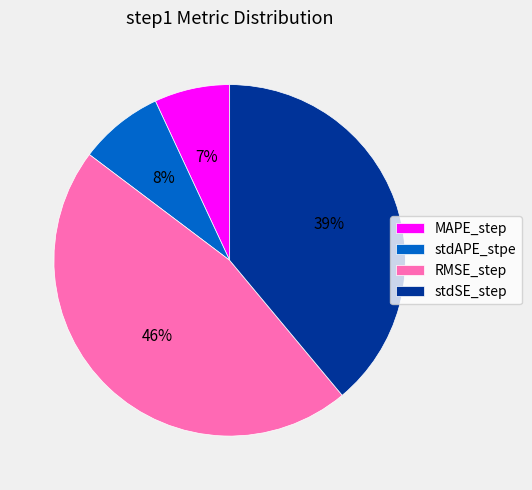

How many slices are in this pie chart?

4